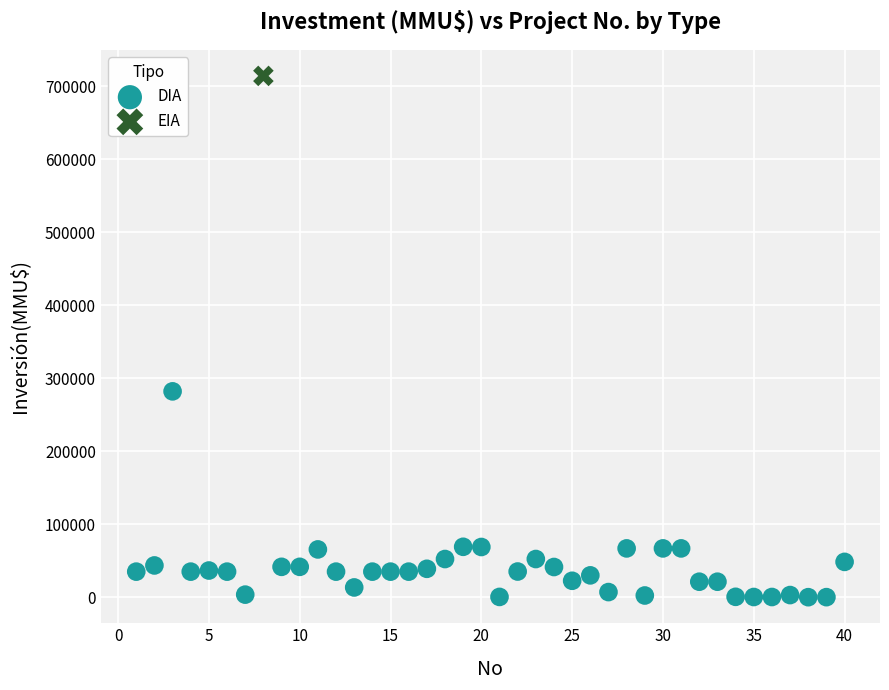

What are all the series names shown in the legend?

DIA, EIA